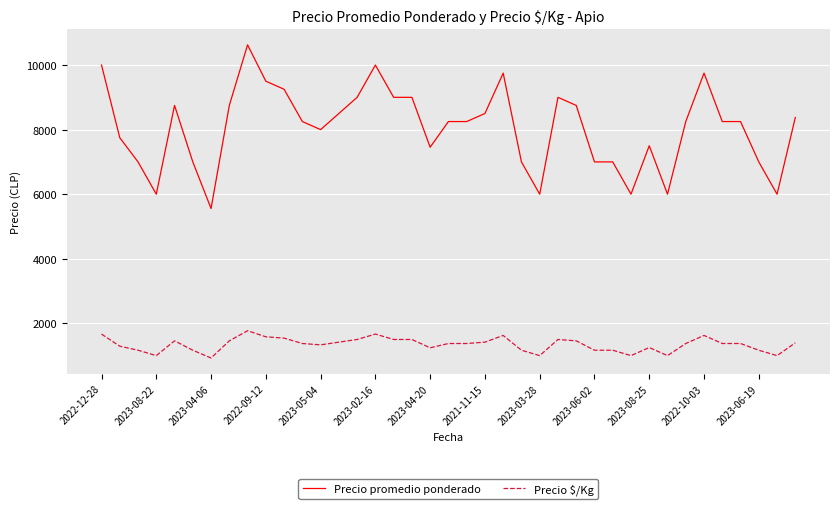

True or false: Precio promedio ponderado and Precio $/Kg intersect in this chart.

False